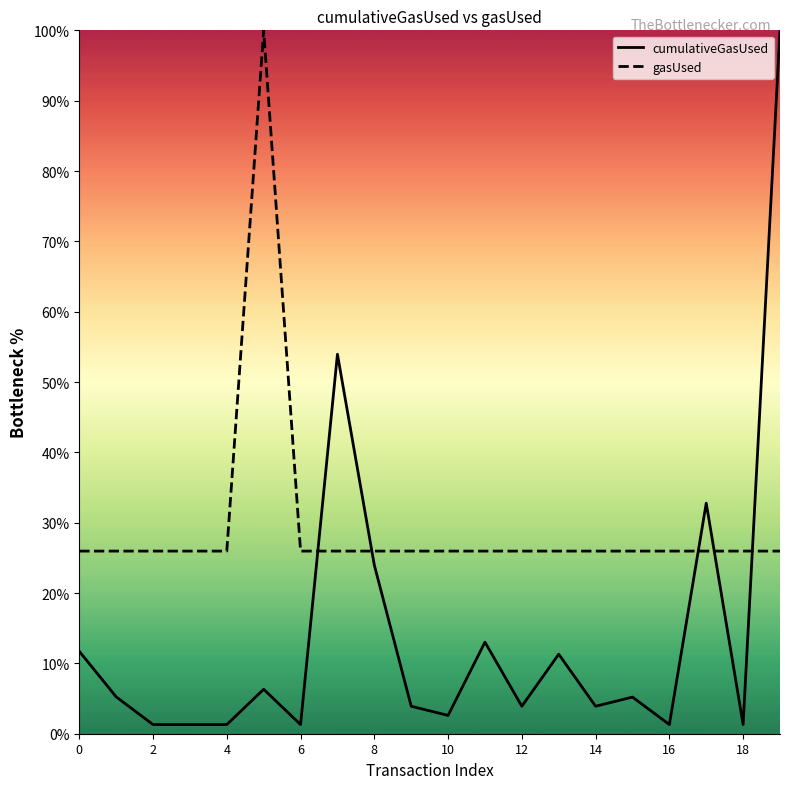

True or false: gasUsed has more than 0 interior local peaks.

True